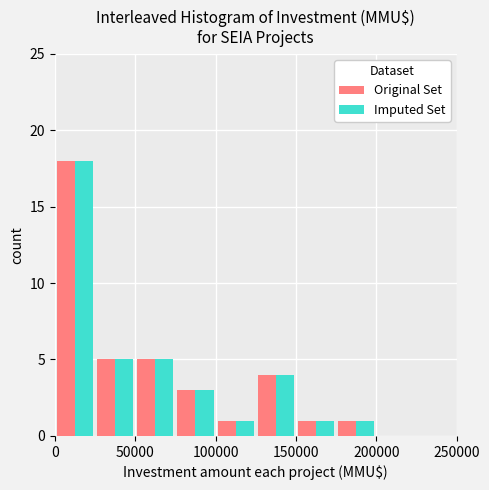

Reading left to right, list every range on the x-axis with the height of the bar of each series over it. The values are not printed on the chart, so give them approximately, as read against the axis.

0 to 25000: Original Set=18	Imputed Set=18
25000 to 50000: Original Set=5	Imputed Set=5
50000 to 75000: Original Set=5	Imputed Set=5
75000 to 100000: Original Set=3	Imputed Set=3
100000 to 125000: Original Set=1	Imputed Set=1
125000 to 150000: Original Set=4	Imputed Set=4
150000 to 175000: Original Set=1	Imputed Set=1
175000 to 200000: Original Set=1	Imputed Set=1
200000 to 225000: Original Set=0	Imputed Set=0
225000 to 250000: Original Set=0	Imputed Set=0